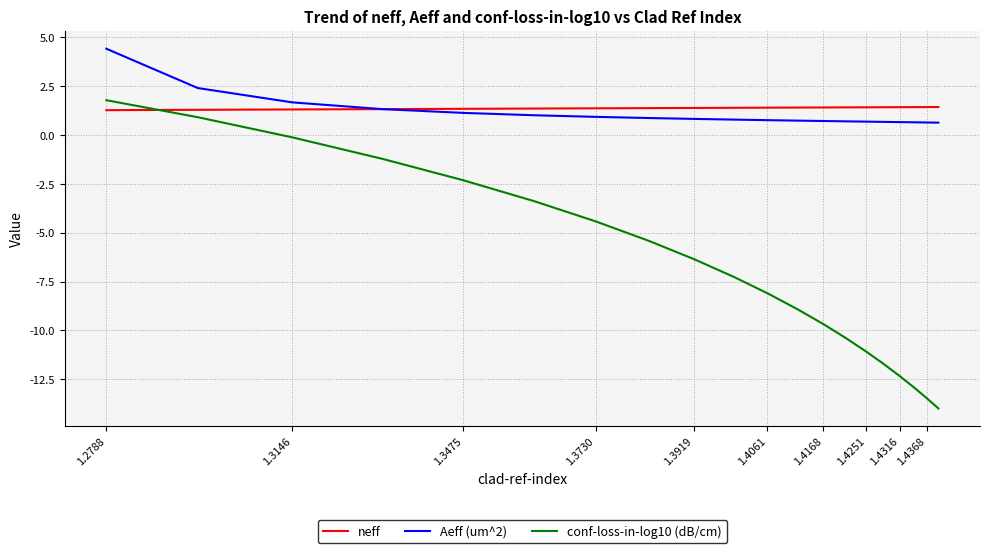

True or false: conf-loss-in-log10 (dB/cm) and Aeff (um^2) cross at least once.

False